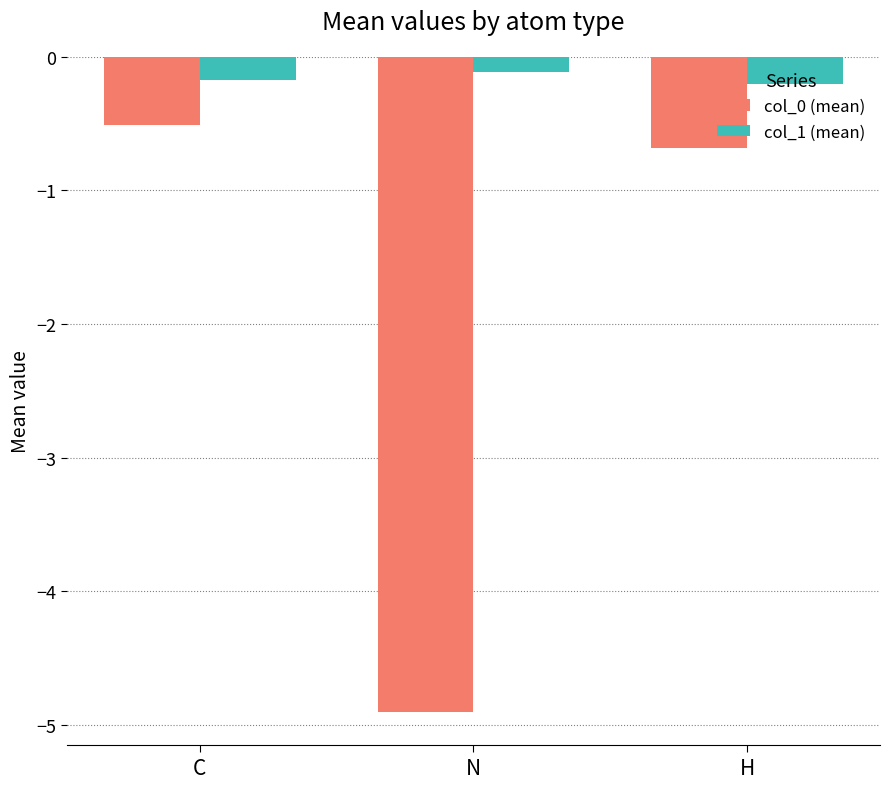

Reading left to right, extract all data points from this chart.

col_0 (mean): -0.5	-4.9	-0.7
col_1 (mean): -0.2	-0.1	-0.2